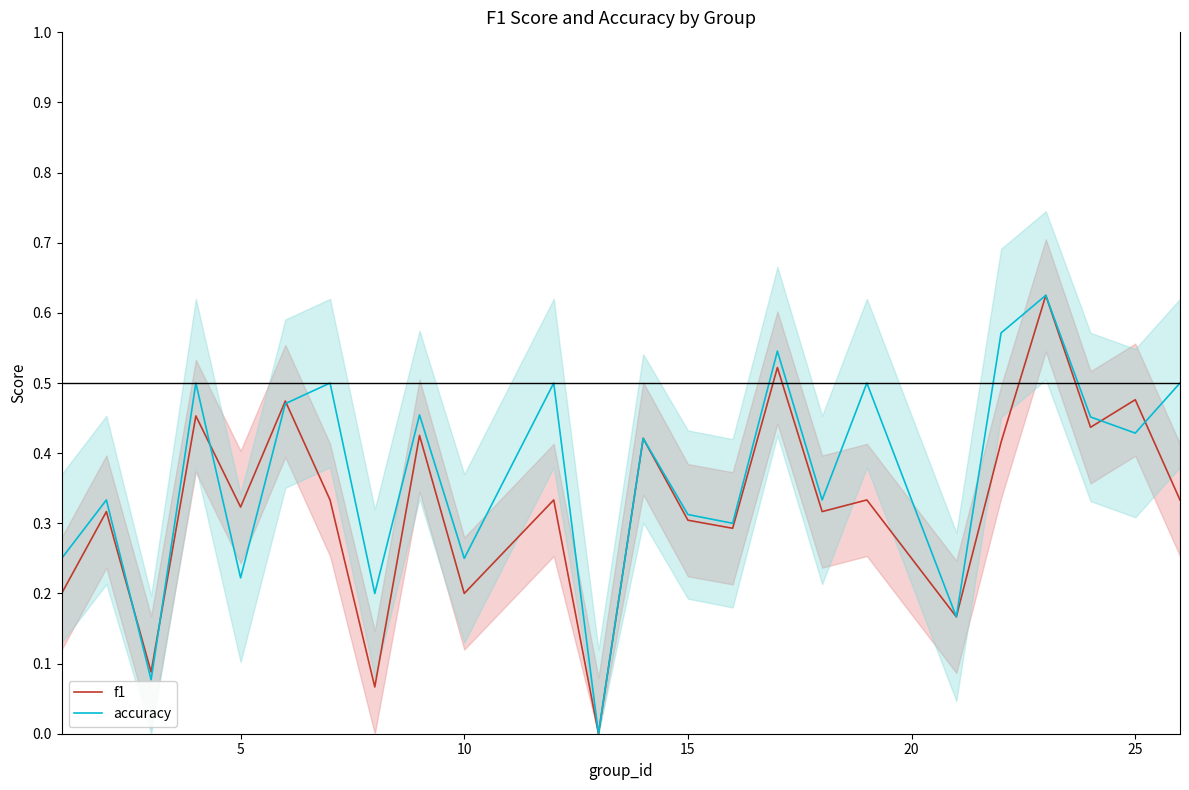

Rank the series by their maximum value, from highest to lowest.

f1, accuracy